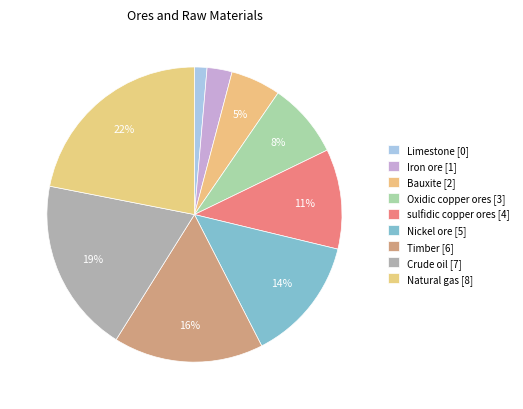

Count the number of slices in the pie.

9